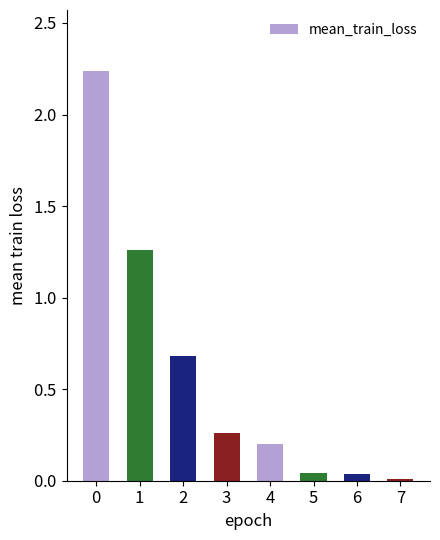

Are the bars horizontal?

No